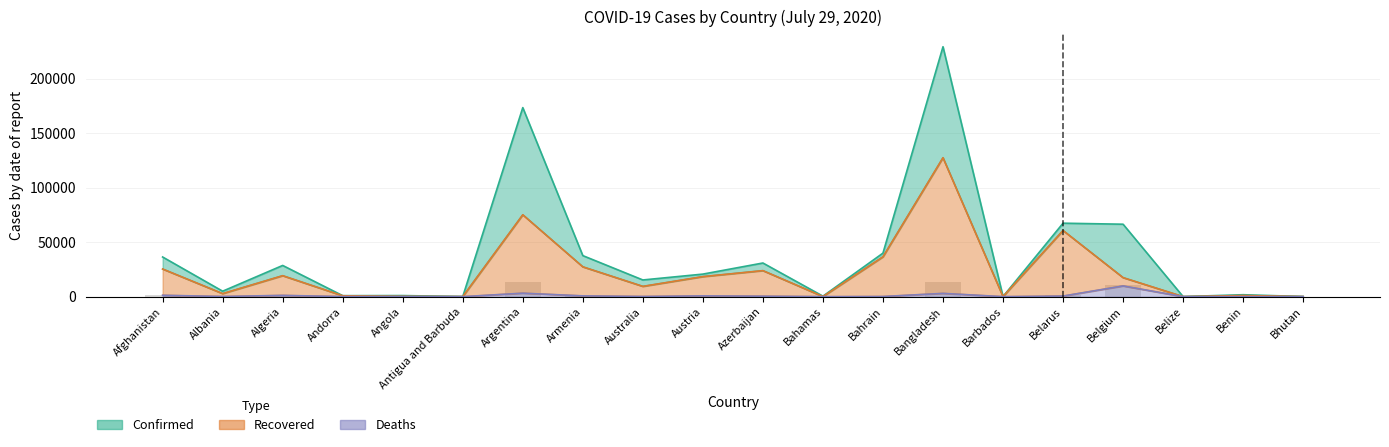

At how many categories does at least one series exceed 226931?

1